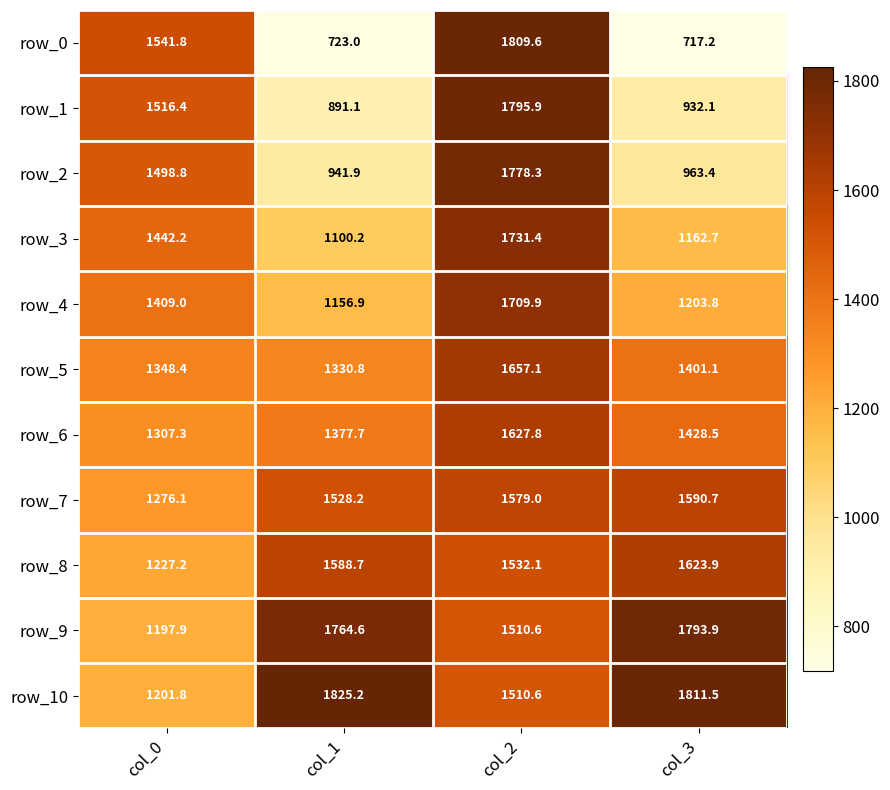

Is the value of row_6 at col_3 greater than the value of row_5 at col_0?

Yes